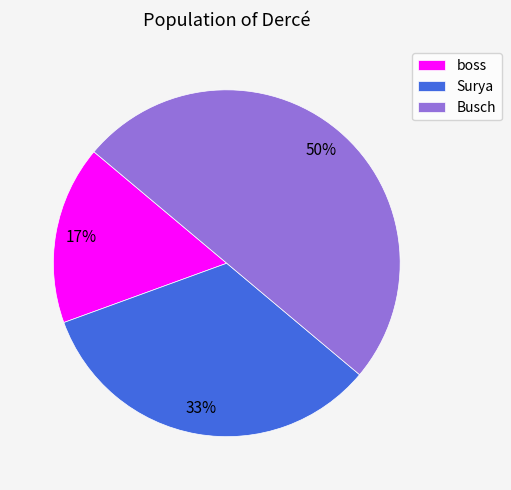

Approximately how many times larger is the value at Busch compared to Surya?

1.5